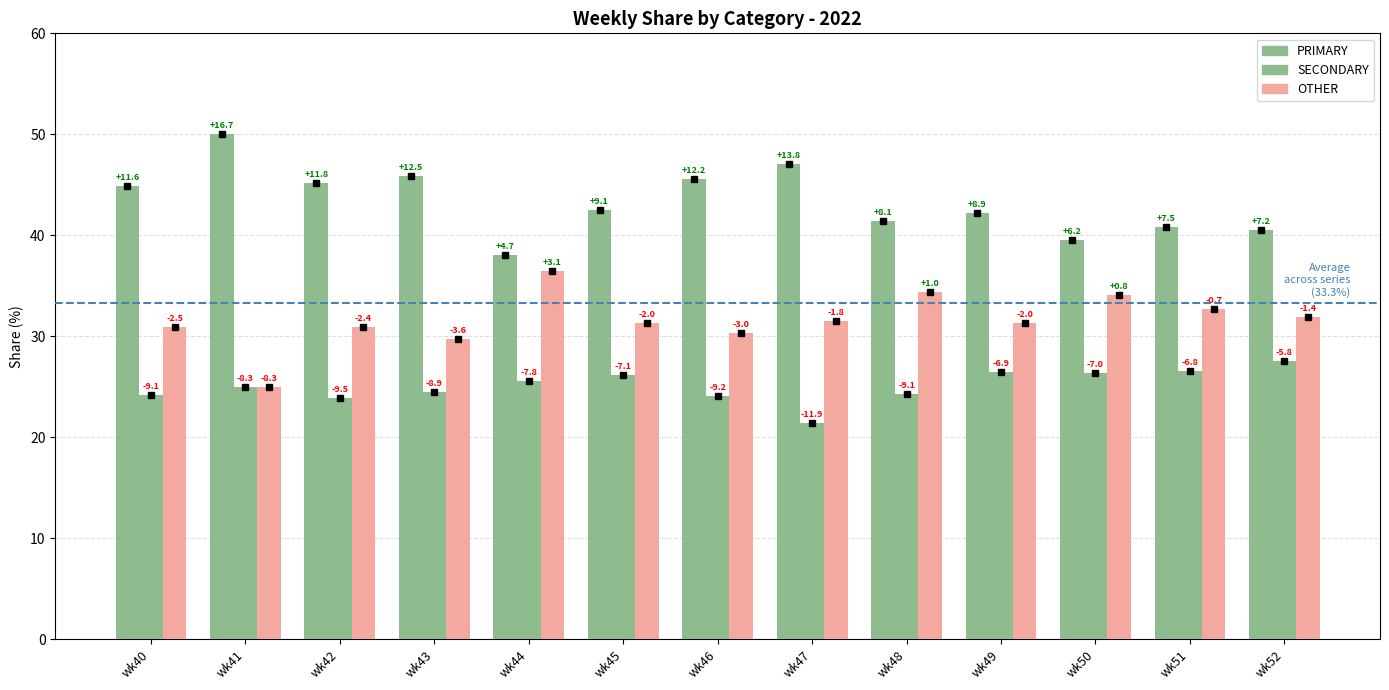

Are the bars horizontal?

No